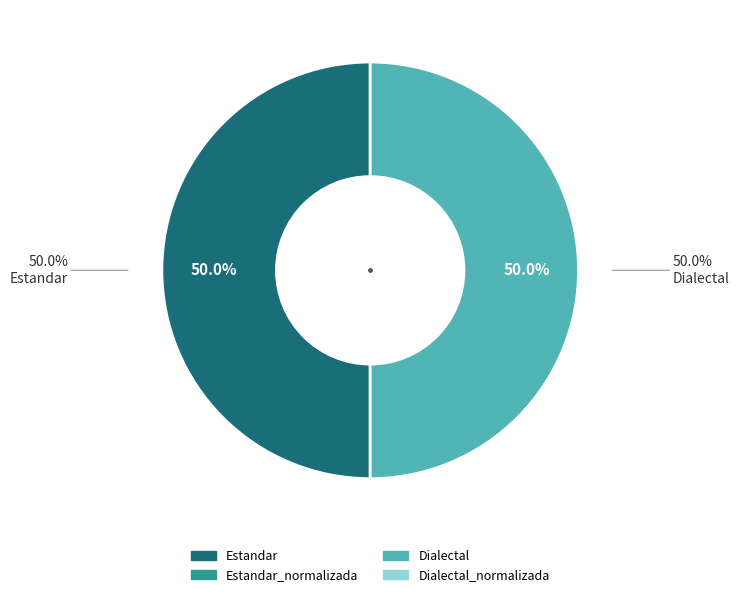

Which category has the biggest portion of the pie?

Estandar